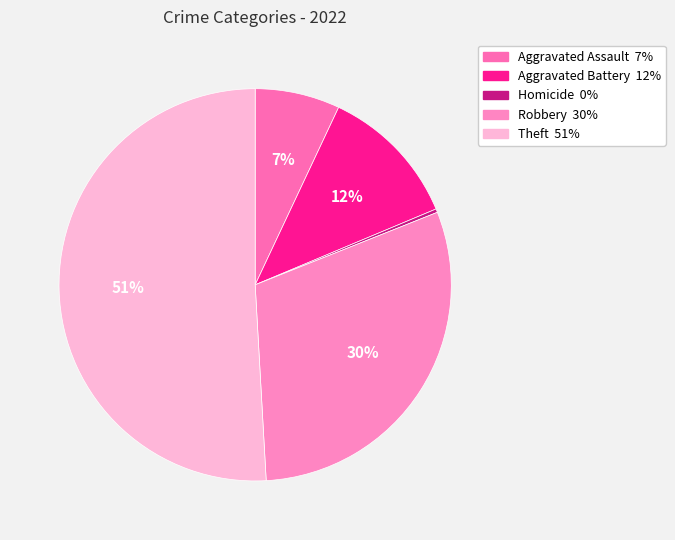

Which has a higher value, Robbery or Aggravated Assault?

Robbery